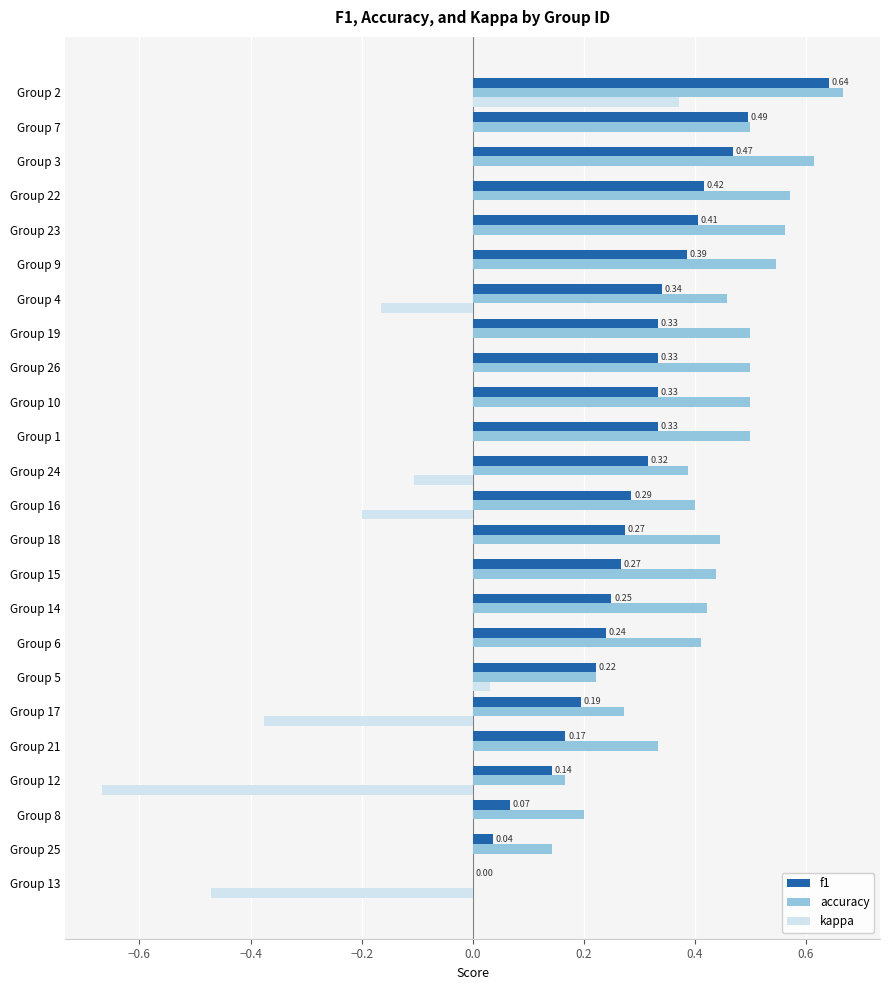

At which category is the sum across all series the highest?

Group 2